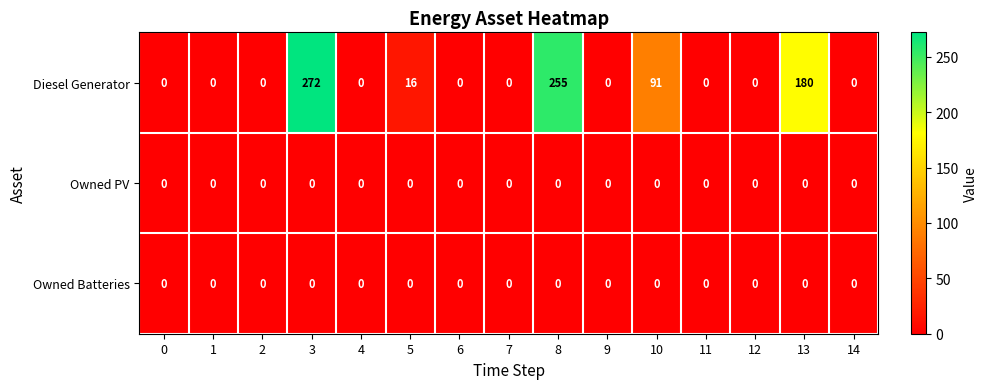

At which label is Diesel Generator closest to 136?

13